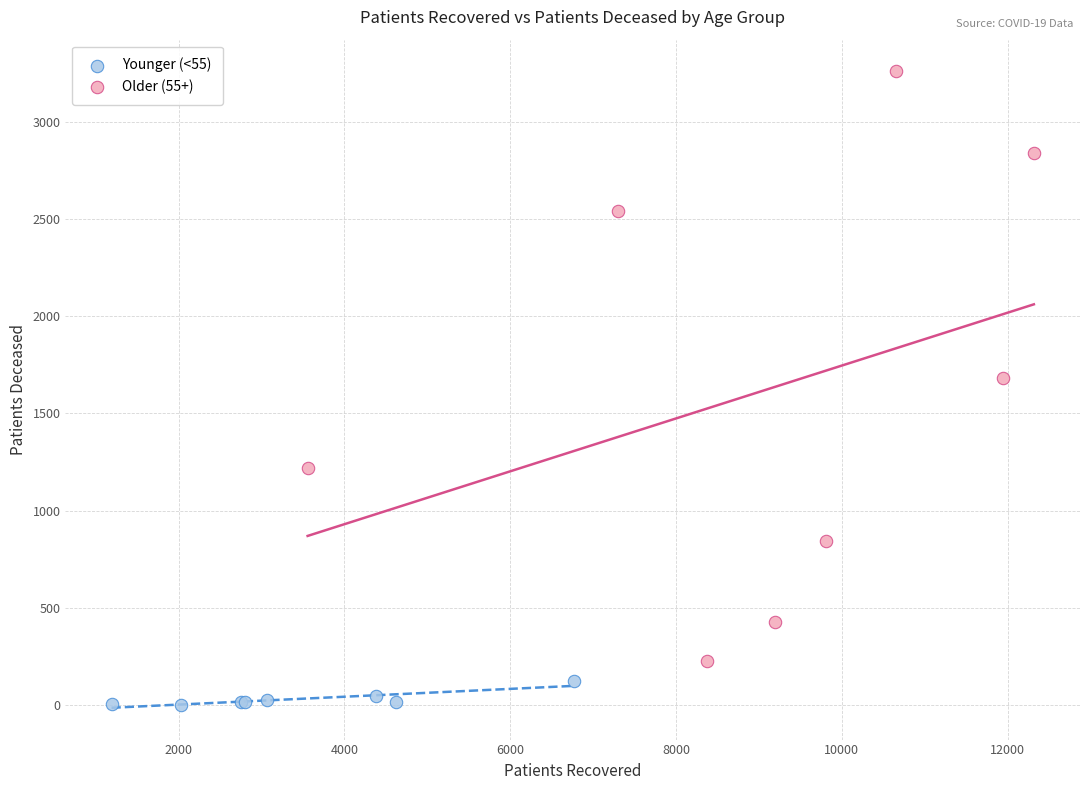

Which series reaches the maximum Y coordinate?

Older (55+)